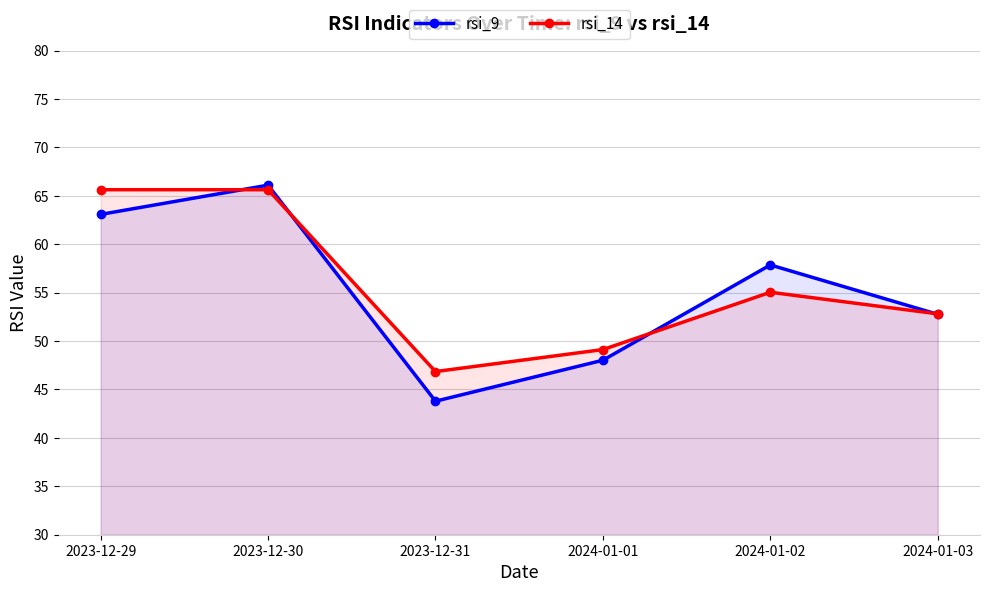

What is the sum of the rsi_14 values at 2024-01-01 and 2023-12-31?

96.0